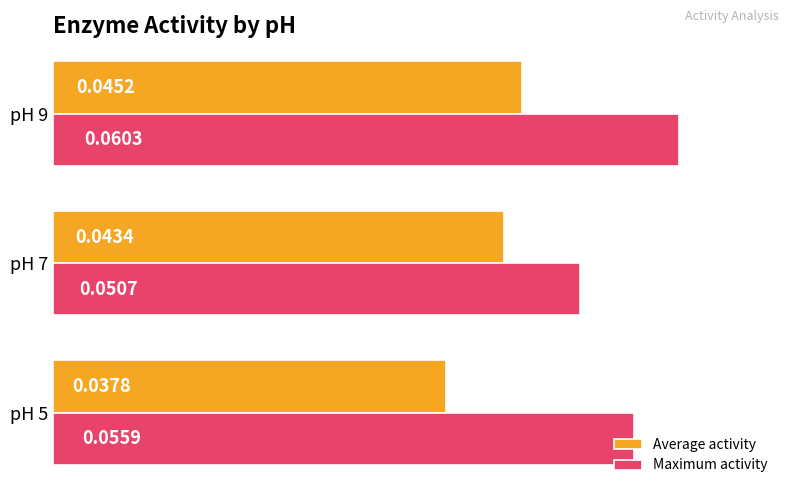

How many distinct data groups are displayed?

2